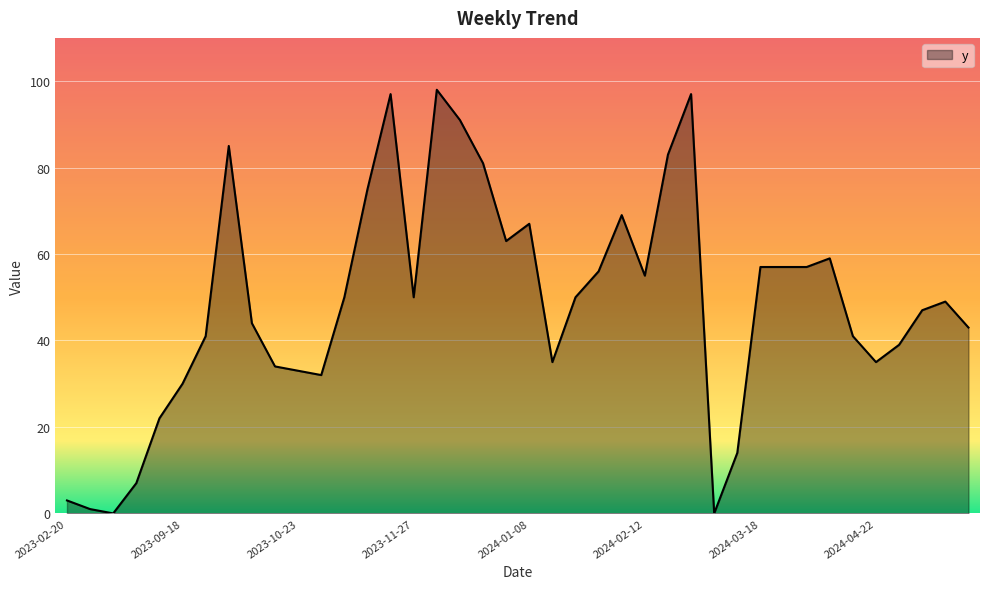

What is the greatest value displayed?

98